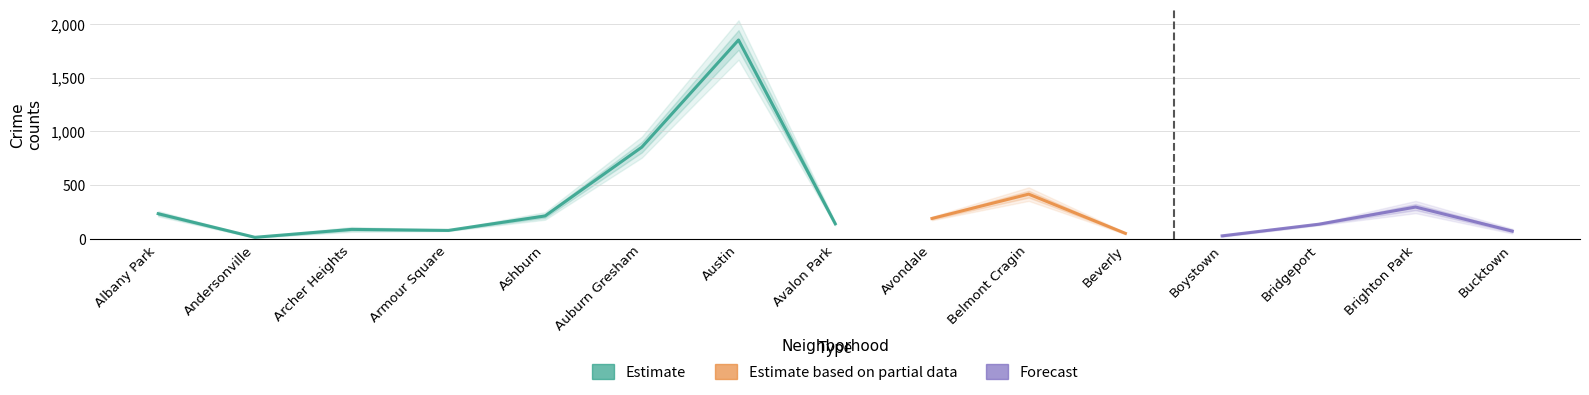

What is the lowest value of the 2022 series?

18